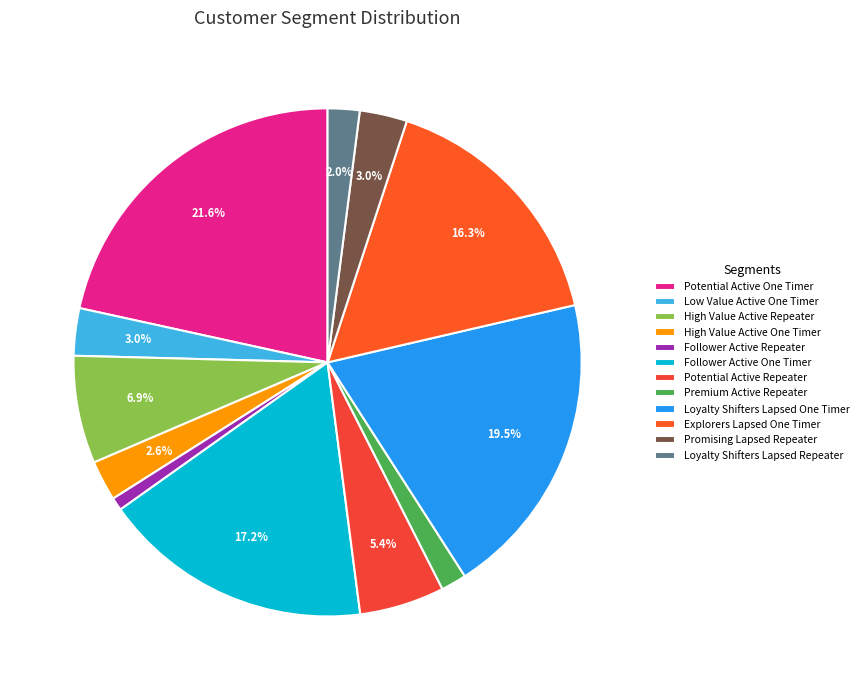

What is the smallest slice in the pie chart?

Follower Active Repeater